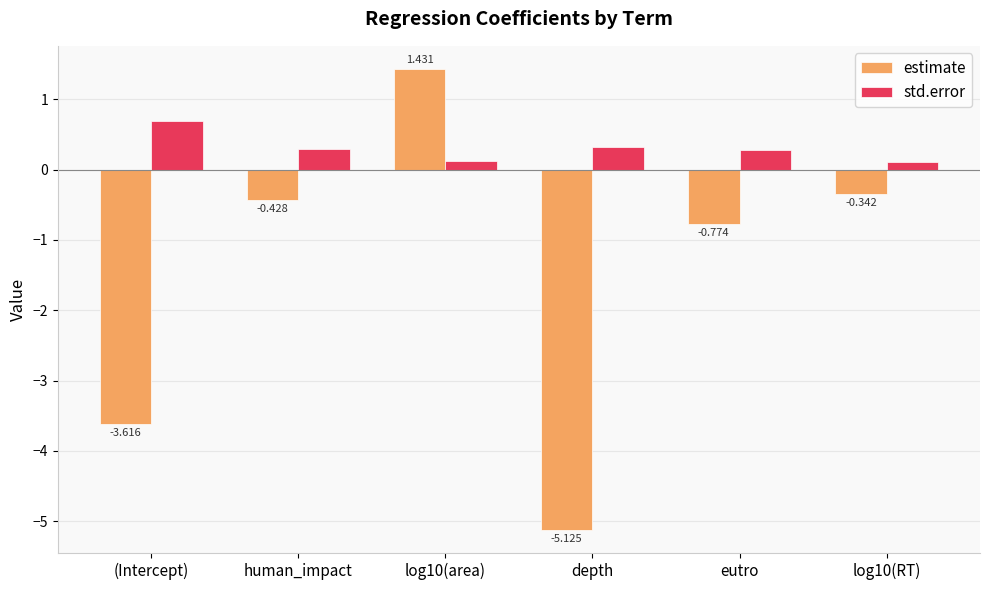

What position from the left is eutro?

5